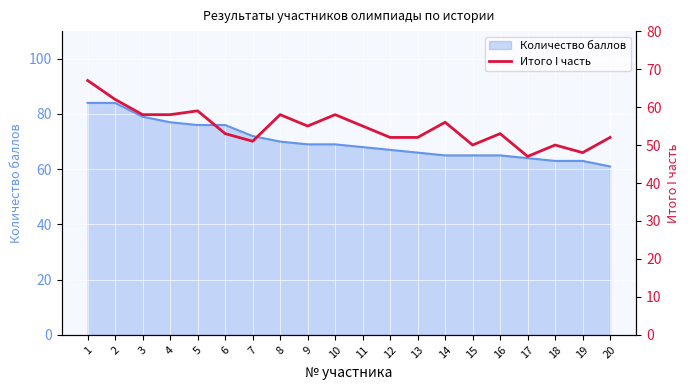

What is the difference between the values at 14 and 13?

4